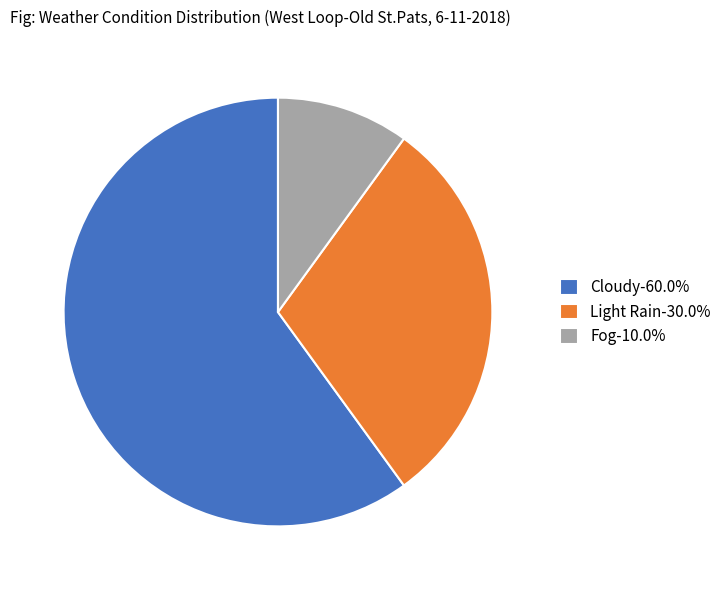

The Light Rain slice represents 30% of the pie. True or false?

True